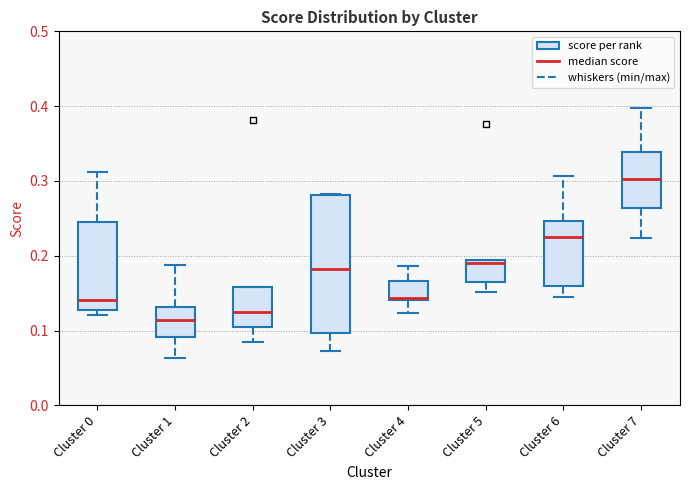

Which box is the tallest, from its lower edge to its upper edge?

Cluster 3